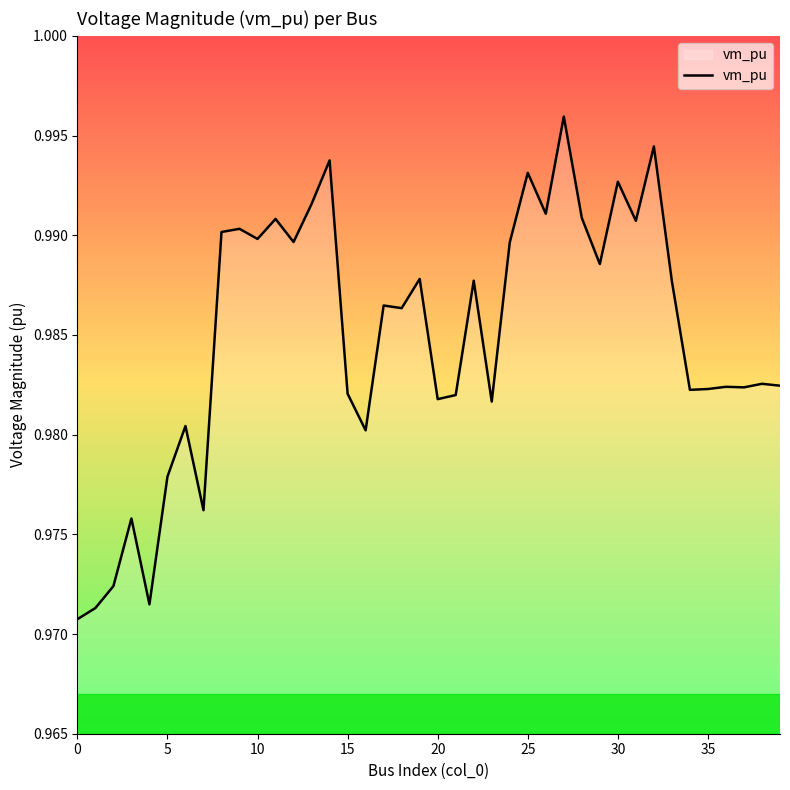

How many lines are shown in the chart?

1